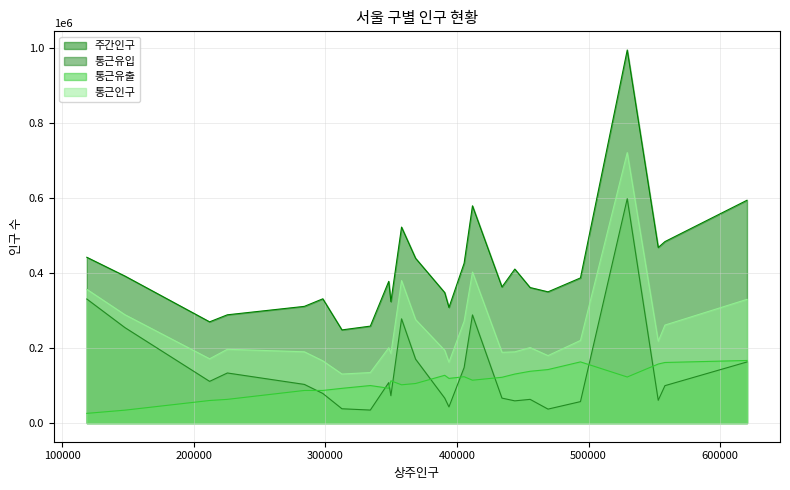

Rank the series by their maximum value, from highest to lowest.

주간인구, 통근인구, 통근유입, 통근유출